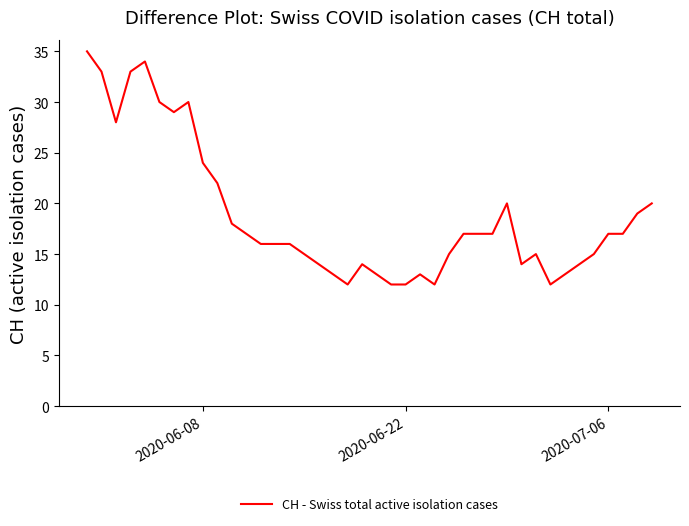

What is the greatest value displayed?

35